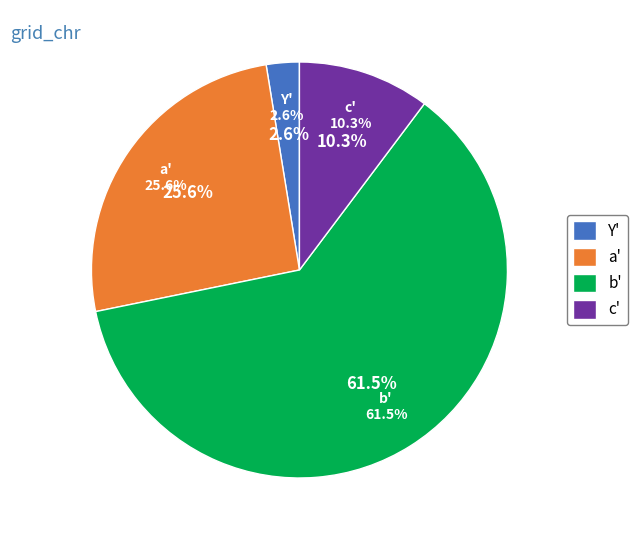

Rank the categories by value from highest to lowest.

b', a', c', Y'